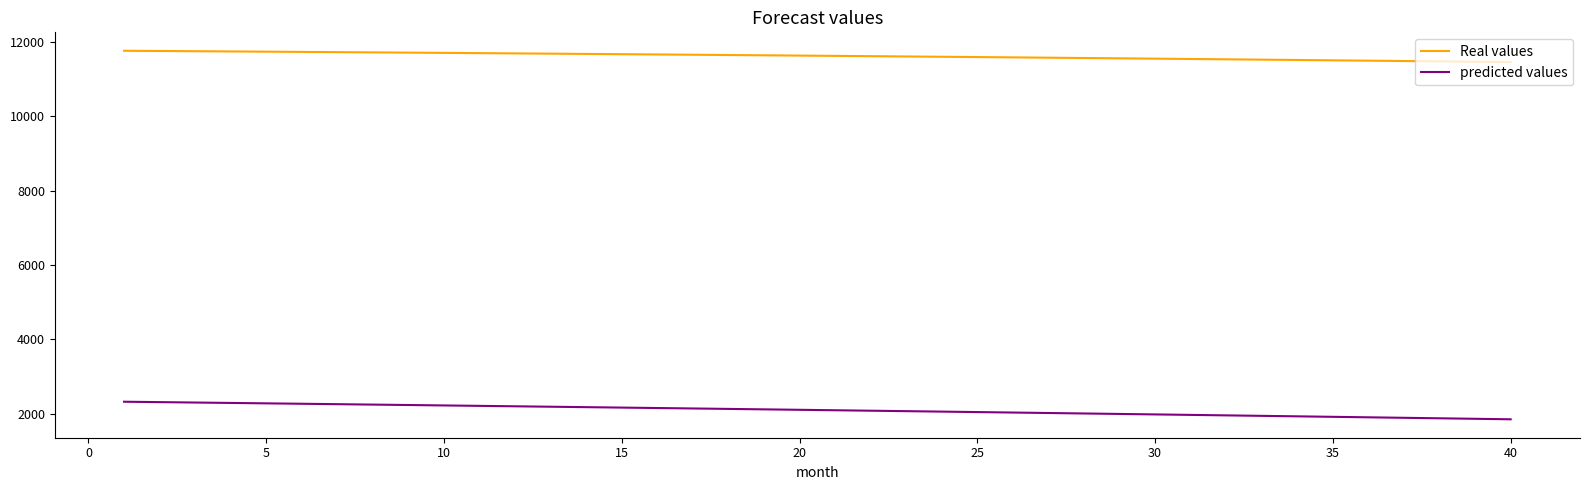

What are all the series names shown in the legend?

Real values, predicted values